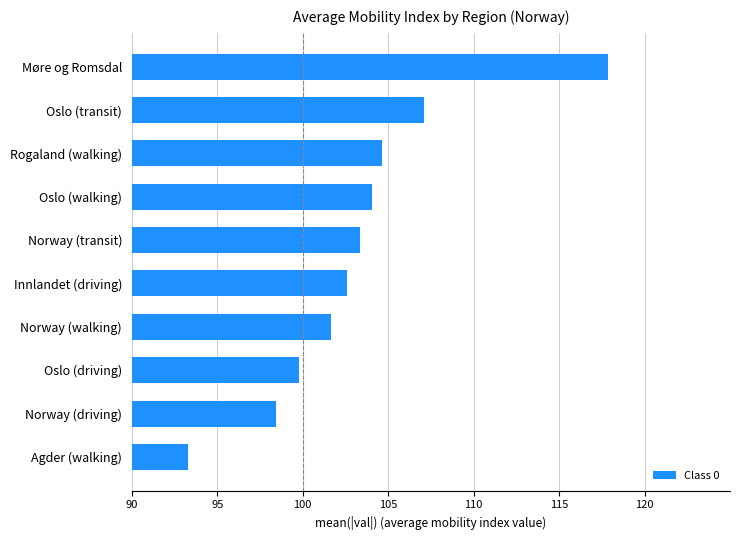

Reading top to bottom, extract all data points from this chart.

117.9	107.1	104.6	104.1	103.3	102.6	101.7	99.8	98.4	93.3